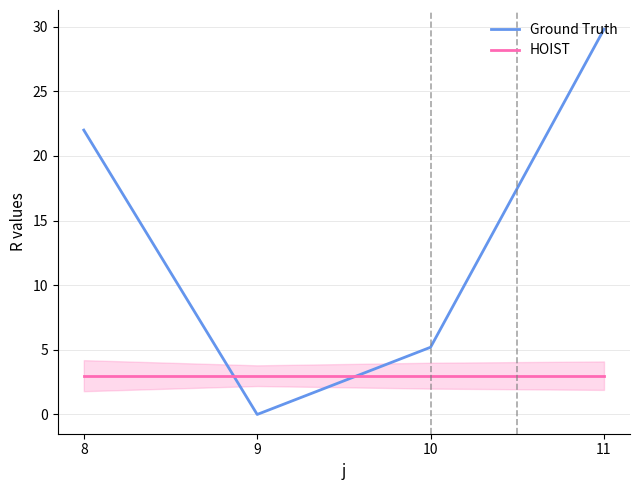

At how many categories does at least one series exceed 10?

2